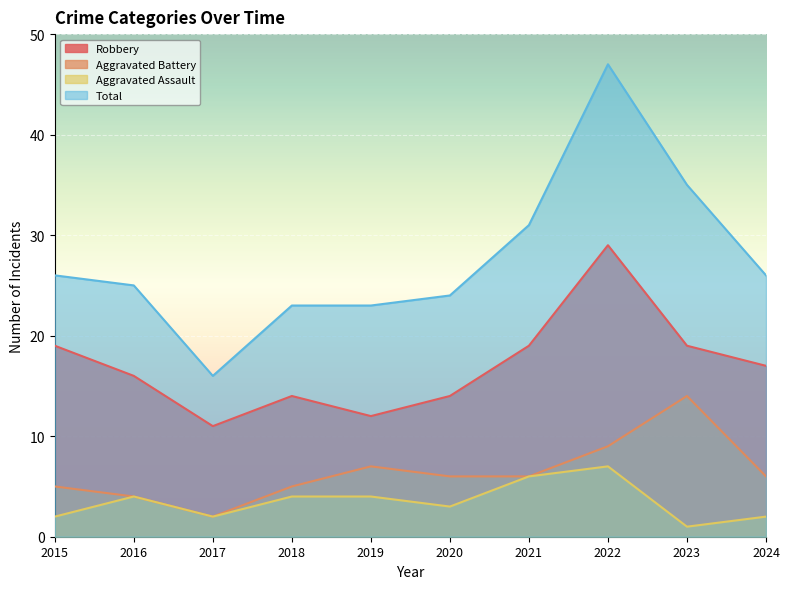

What are all the series names shown in the legend?

Robbery, Aggravated Battery, Aggravated Assault, Total